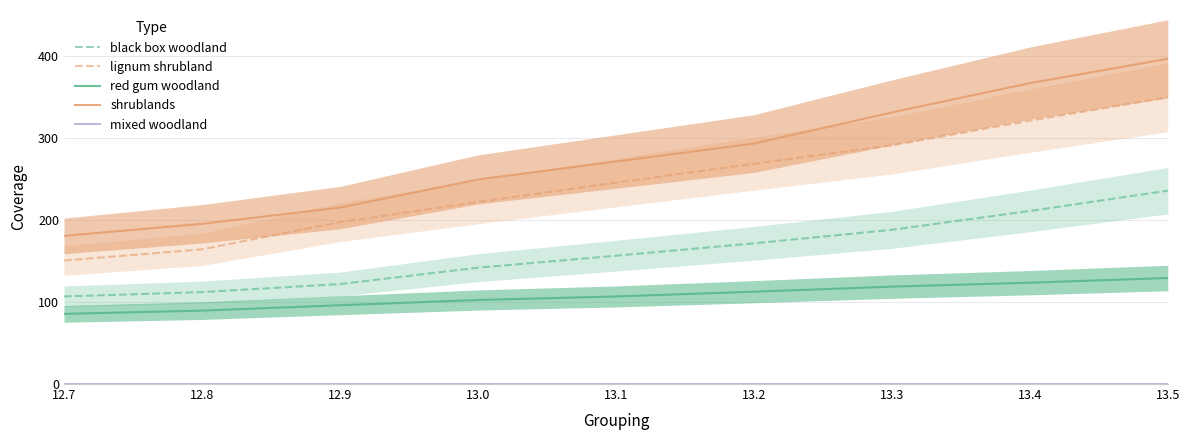

True or false: black box woodland and mixed woodland cross at least once.

False